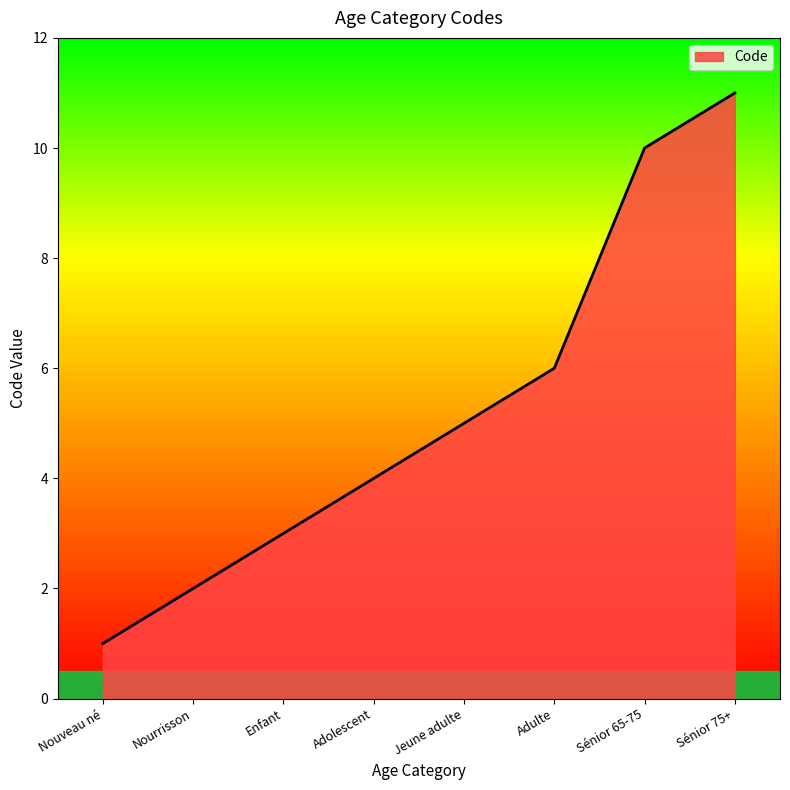

What position from the right is Adolescent?

5